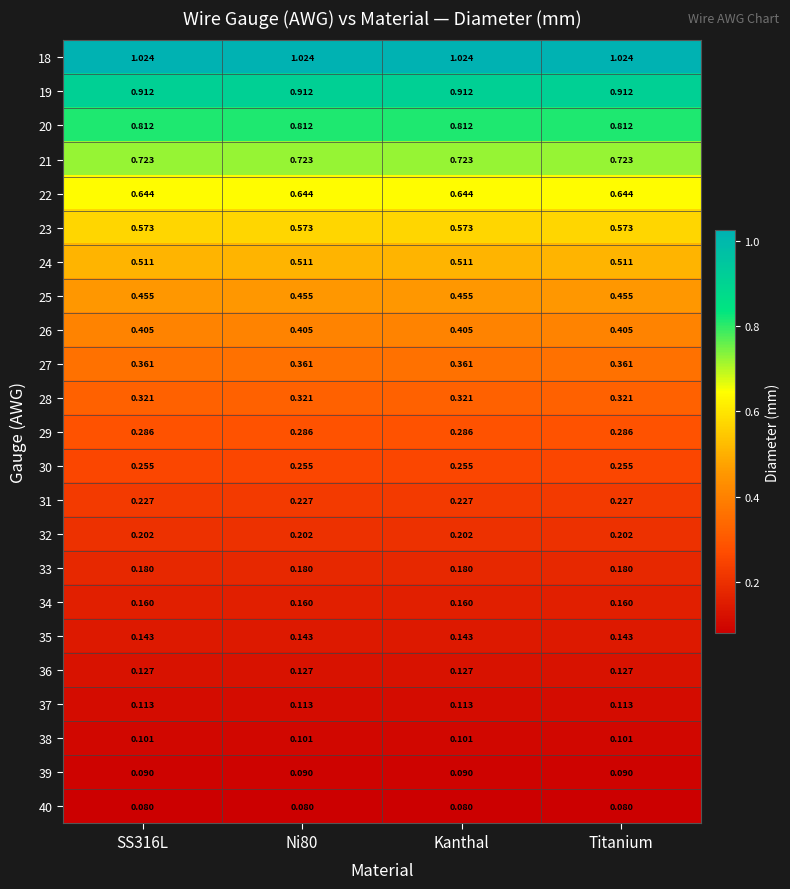

Is the value of 20 at SS316L greater than the value of 24 at SS316L?

Yes